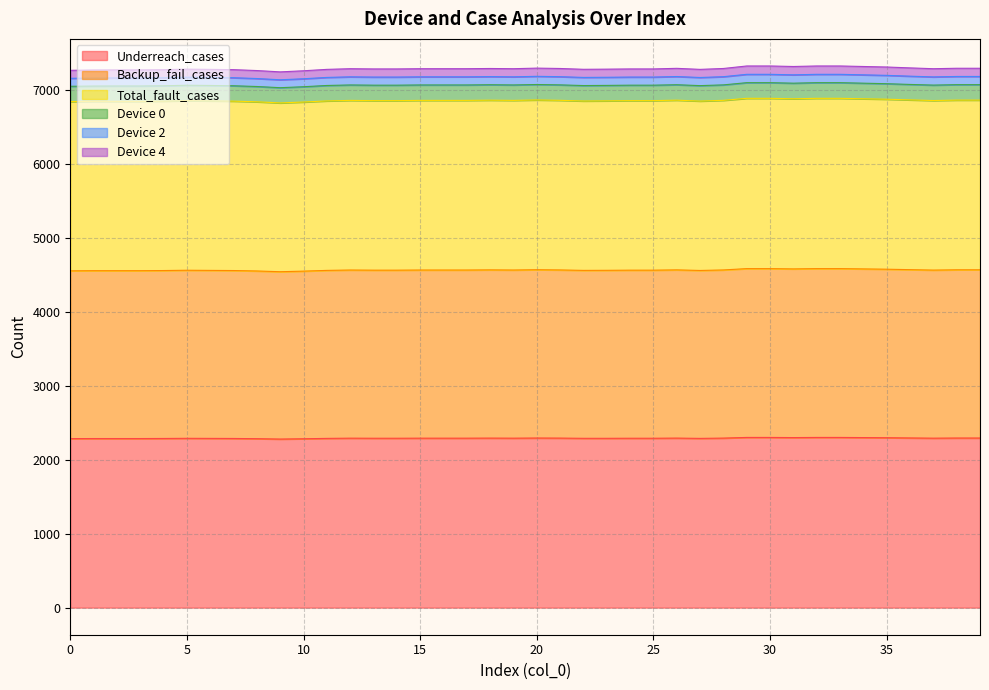

How many lines are shown in the chart?

6